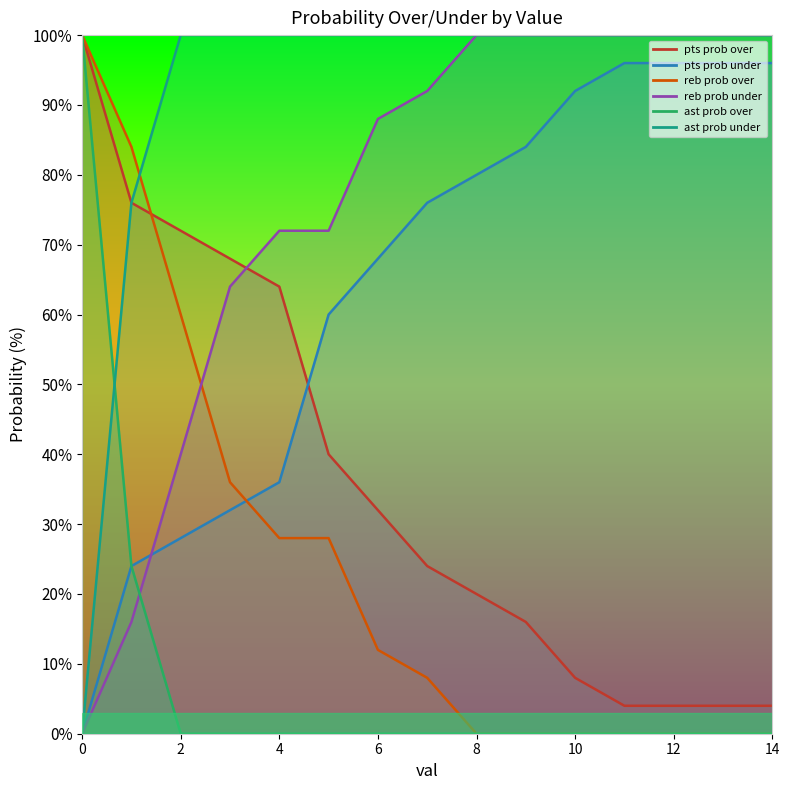

Which series has the largest total across all categories?

ast prob under